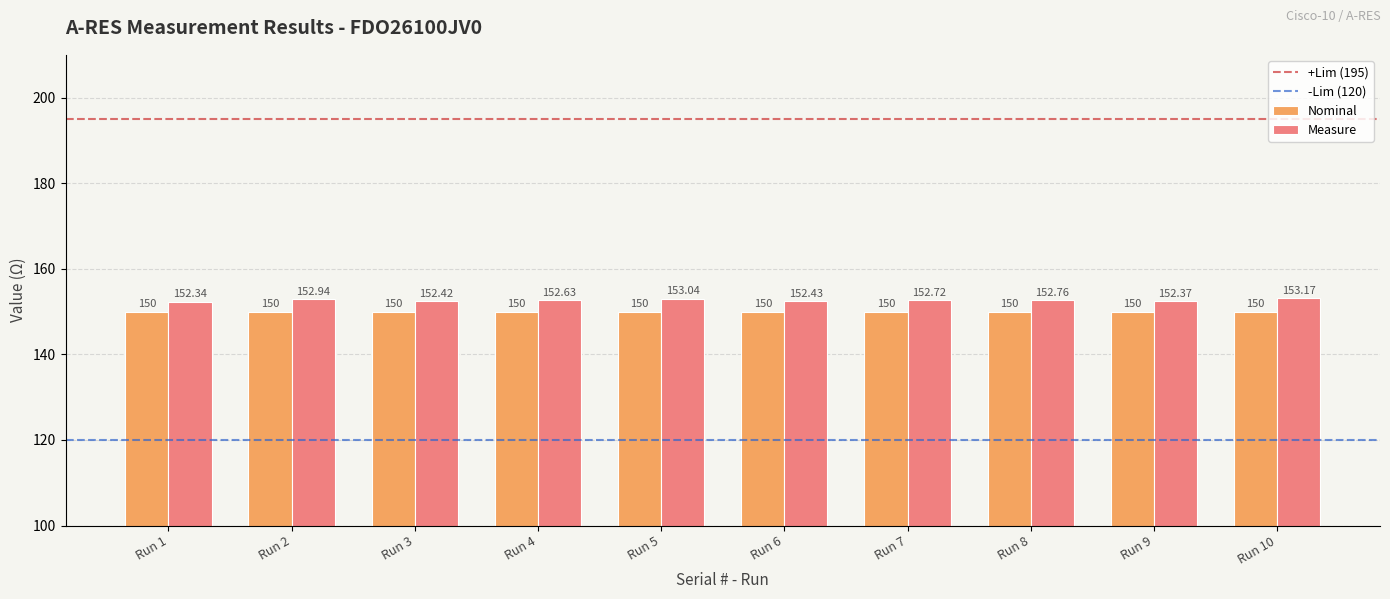

Which label corresponds to the largest value in the chart?

Run 10